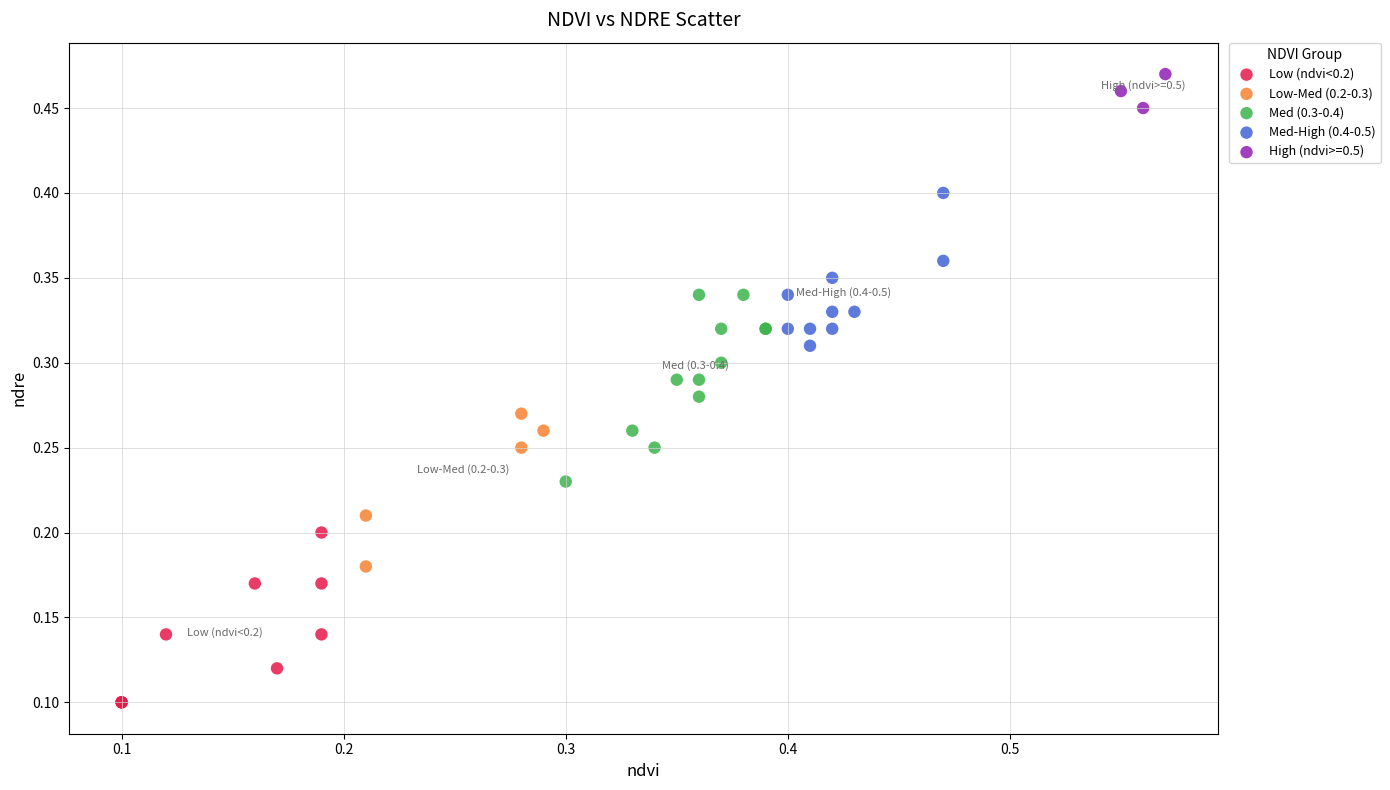

Which series has the widest spread of Y values?

Med (0.3-0.4)